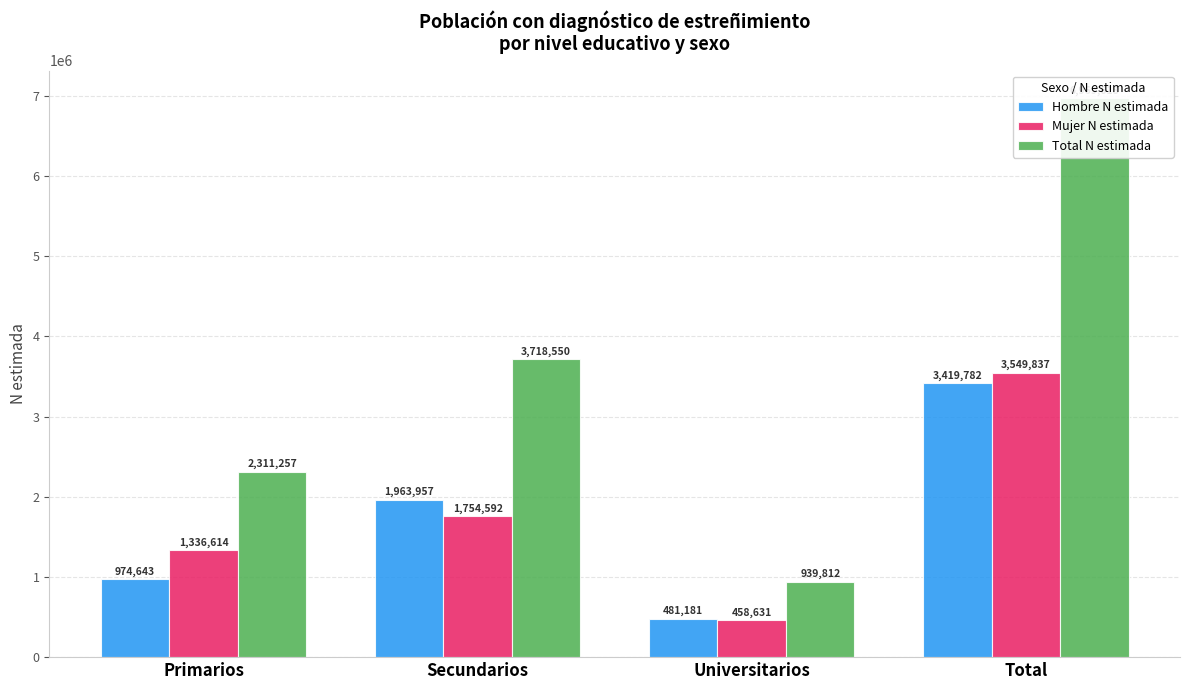

What is the spread (max minus min) of values at Primarios?

1336614